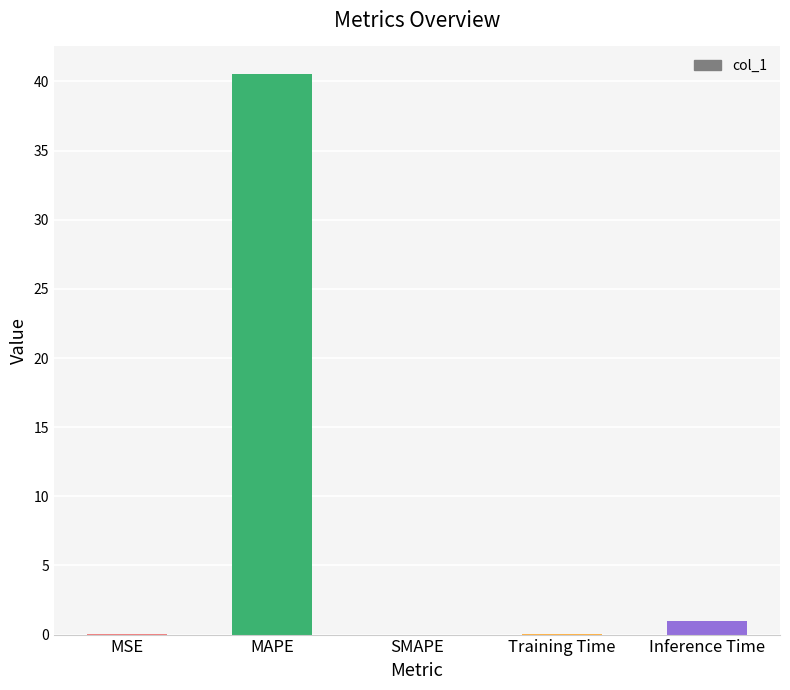

What is the maximum value shown in the chart?

40.5